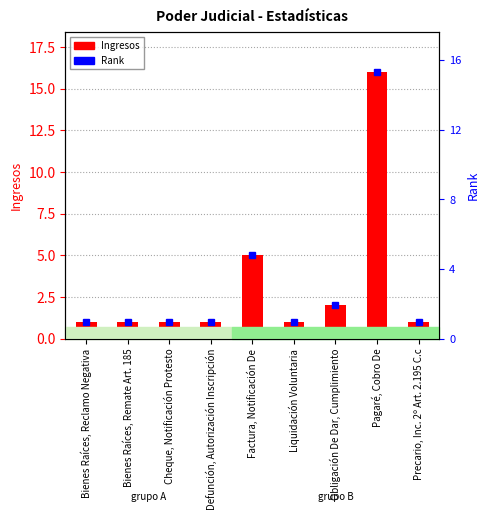

Rank the categories by value from lowest to highest.

Bienes Raíces, Reclamo Negativa, Bienes Raíces, Remate Art. 185, Cheque, Notificación Protesto, Defunción, Autorización Inscripción, Liquidación Voluntaria, Precario, Inc. 2º Art. 2.195 C.c, Obligación De Dar, Cumplimiento, Factura, Notificación De, Pagaré, Cobro De